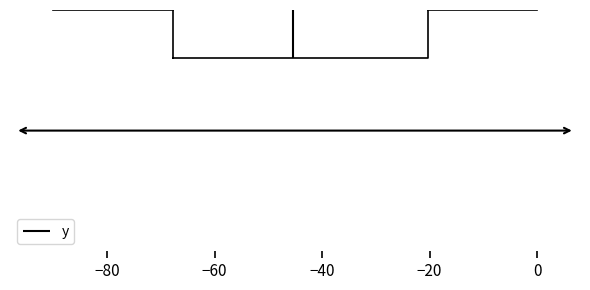

Read this box plot against the x-axis: the position of the median line, the range covered by the box, and the ends of both whiskers. The values are not printed on the chart, so give them approximately, as read against the axis.

median -46, box -68 to -20, whiskers -90 to 0